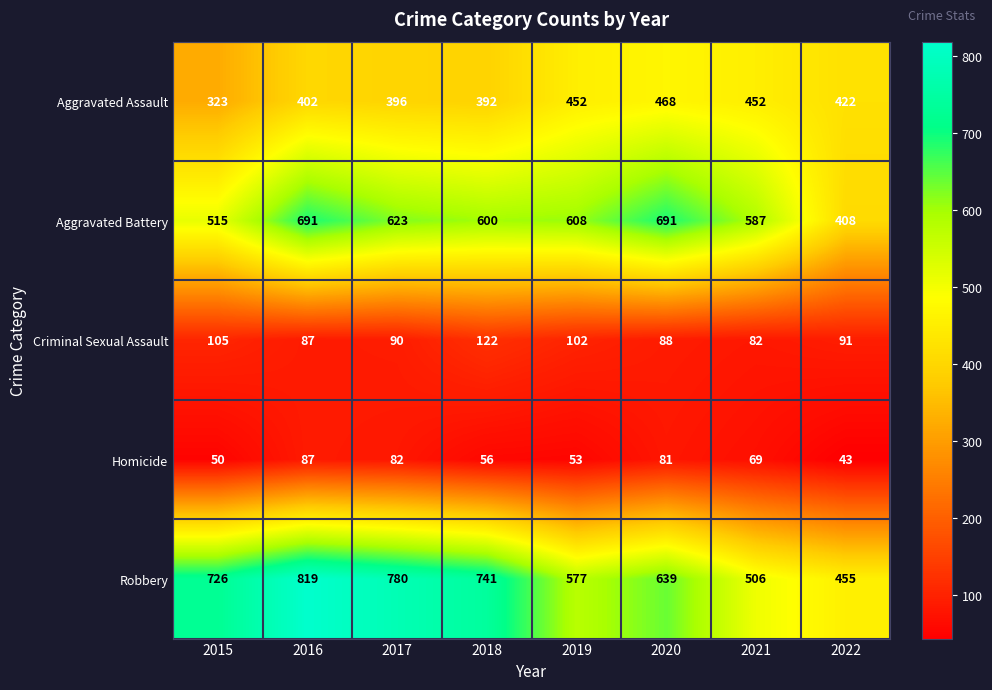

How many values in the Aggravated Battery series are below 608?

4